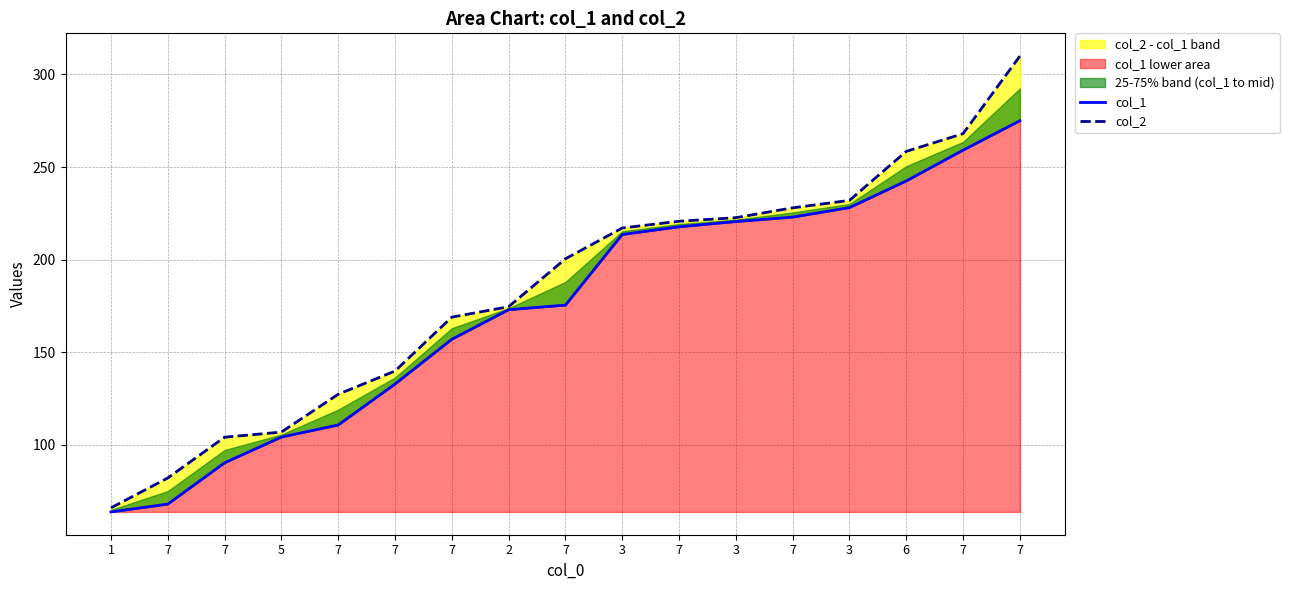

List the labels in order of col_1 value, smallest first.

1, 7, 7, 5, 7, 7, 7, 2, 7, 3, 7, 3, 7, 3, 6, 7, 7